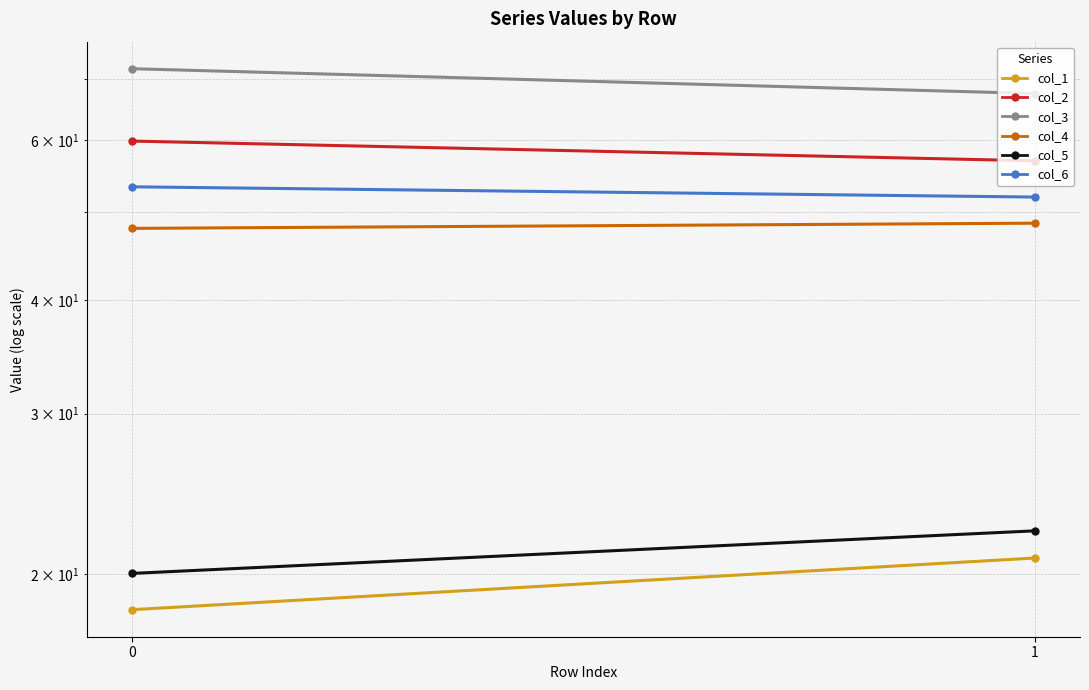

Reading left to right, extract all data points from this chart.

col_1: 18.3	20.8
col_2: 59.8	56.9
col_3: 71.9	67.5
col_4: 48.0	48.6
col_5: 20.0	22.3
col_6: 53.3	51.9